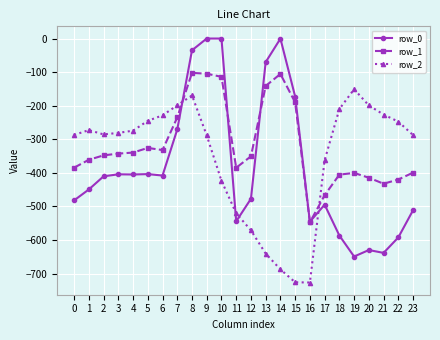

Which series has the largest range (max minus min)?

row_0